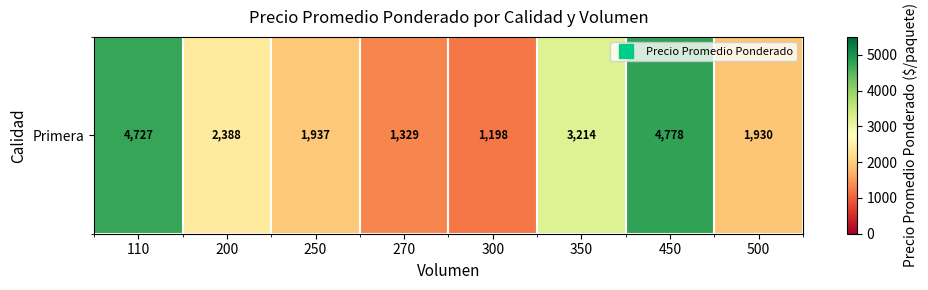

Where does the data first go above 2388?

110